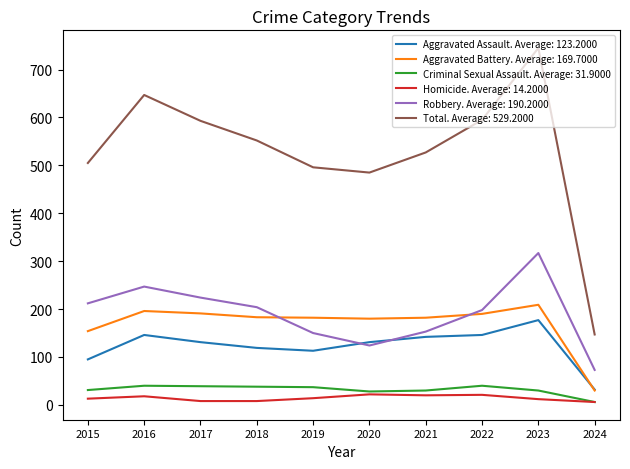

What is the spread (max minus min) of values at 2019?

482